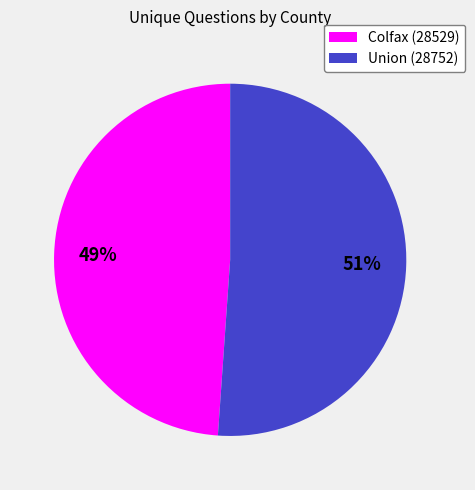

To the nearest percent, what is the difference between the largest and smallest slice percentages?

2%